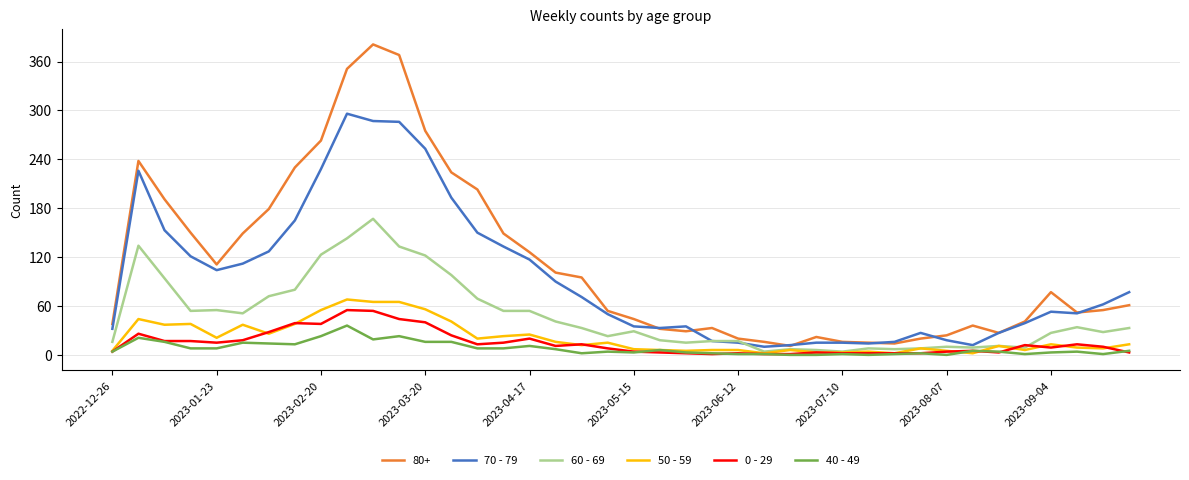

Which series has the largest total across all categories?

80+